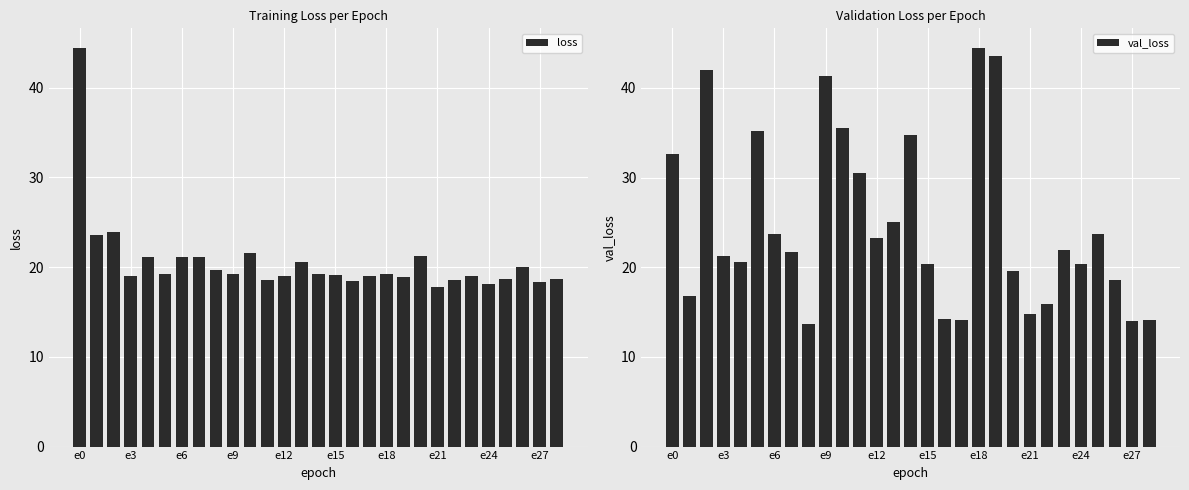

The value of loss at 26 is 11.7. True or false?

False